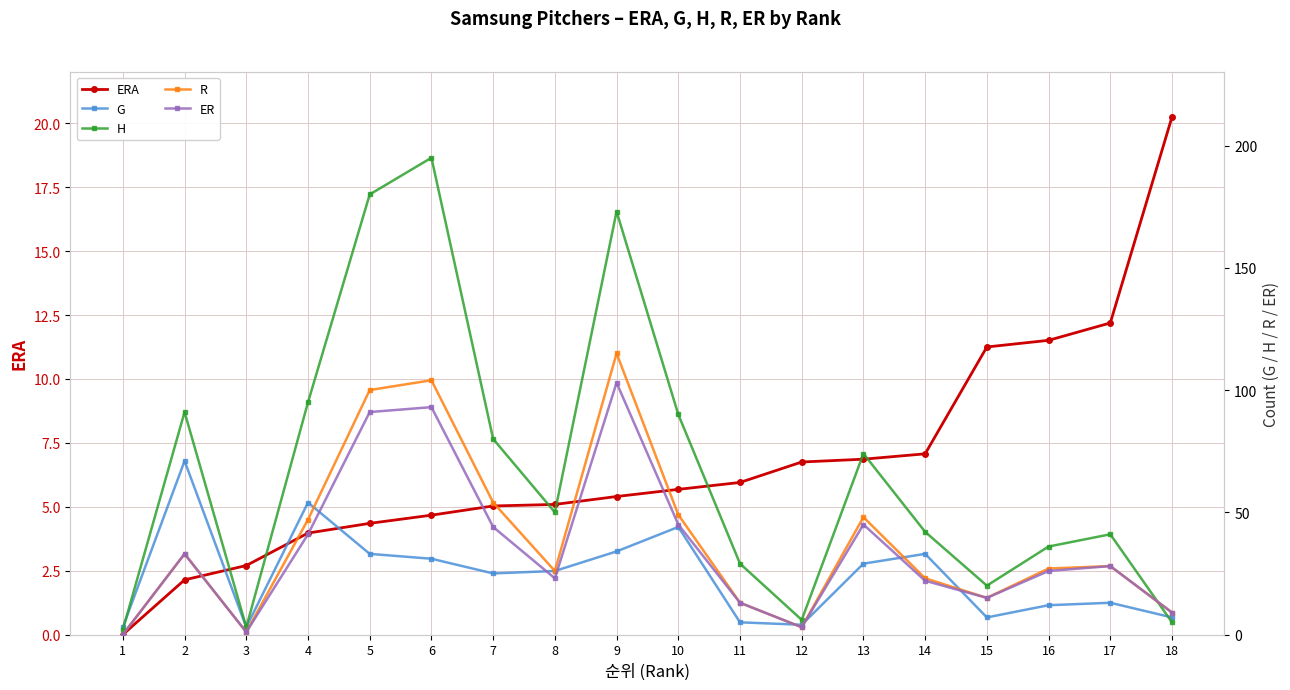

Which series has the largest total across all categories?

H